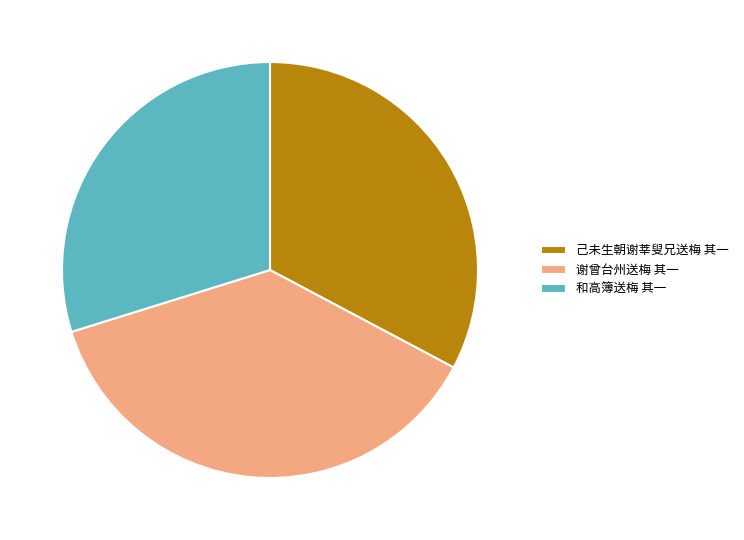

Which has a higher value, 己未生朝谢莘叟兄送梅 其一 or 谢曾台州送梅 其一?

谢曾台州送梅 其一